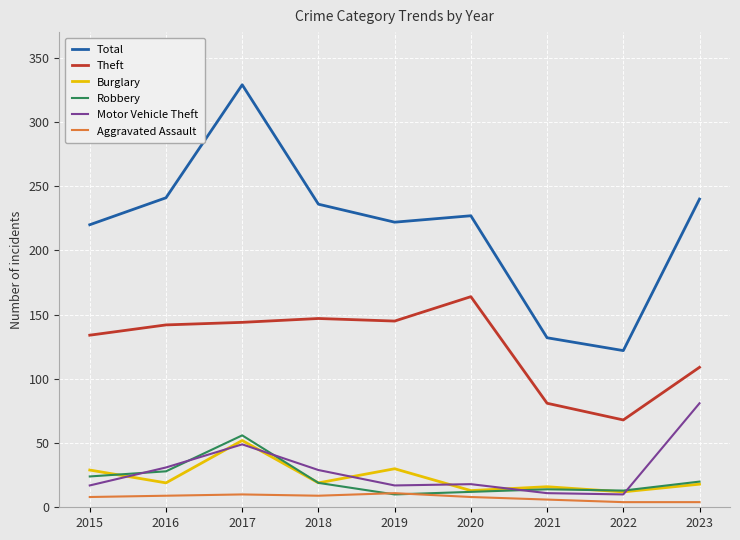

Which series has the widest spread of values?

Total